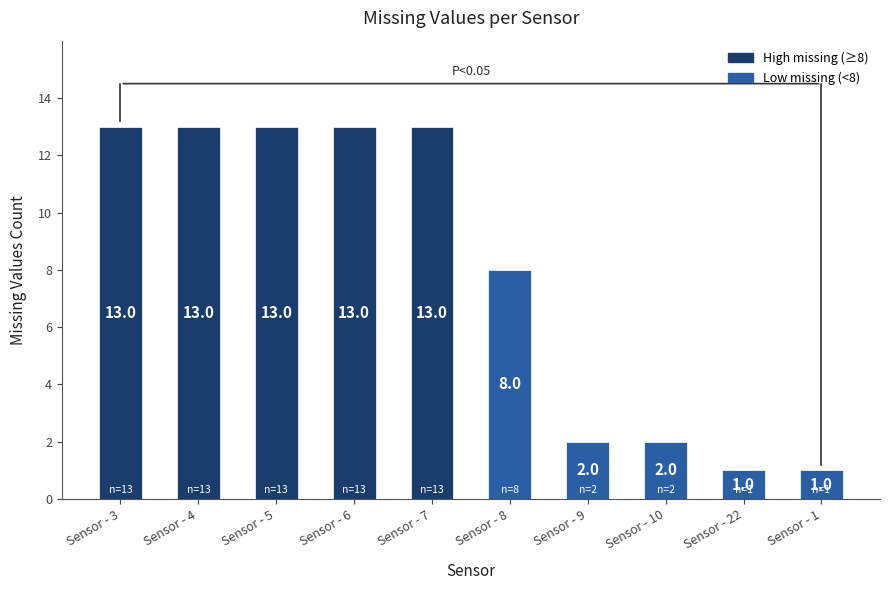

What is the difference between the values at Sensor - 4 and Sensor - 22?

12